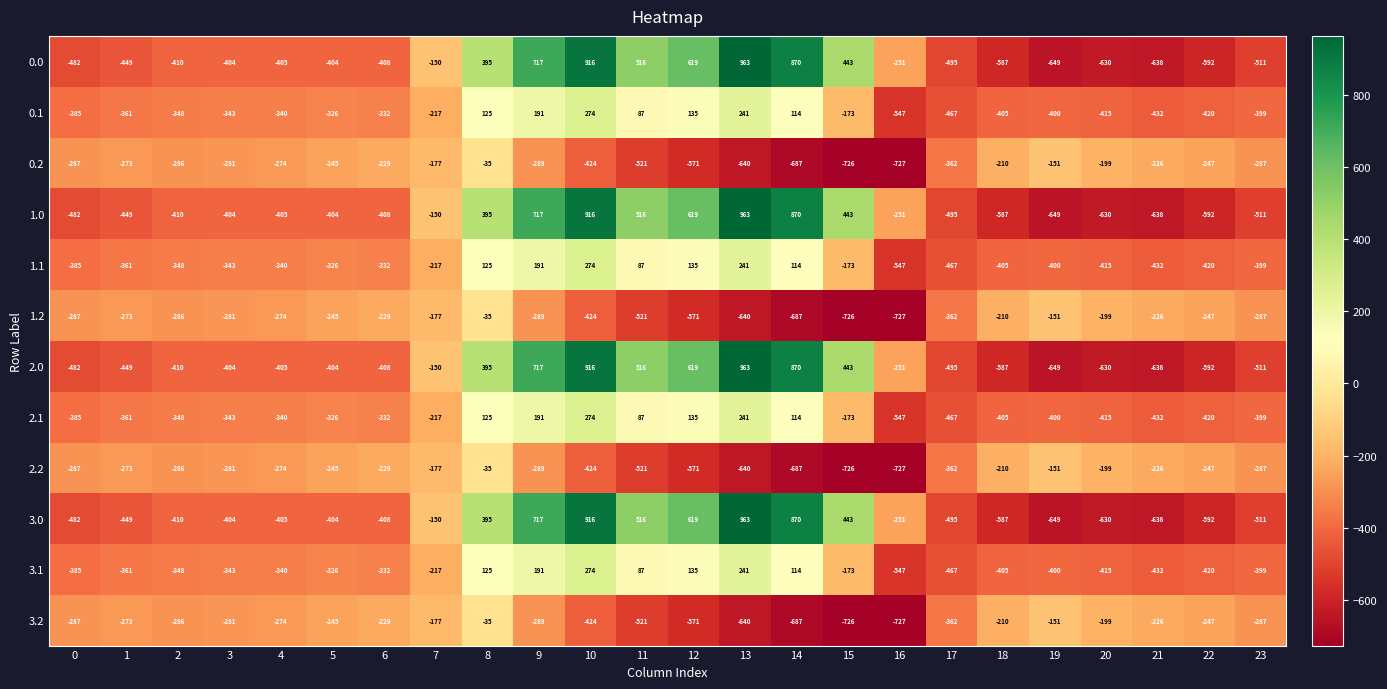

Read the 2.1 value at 1.

-361